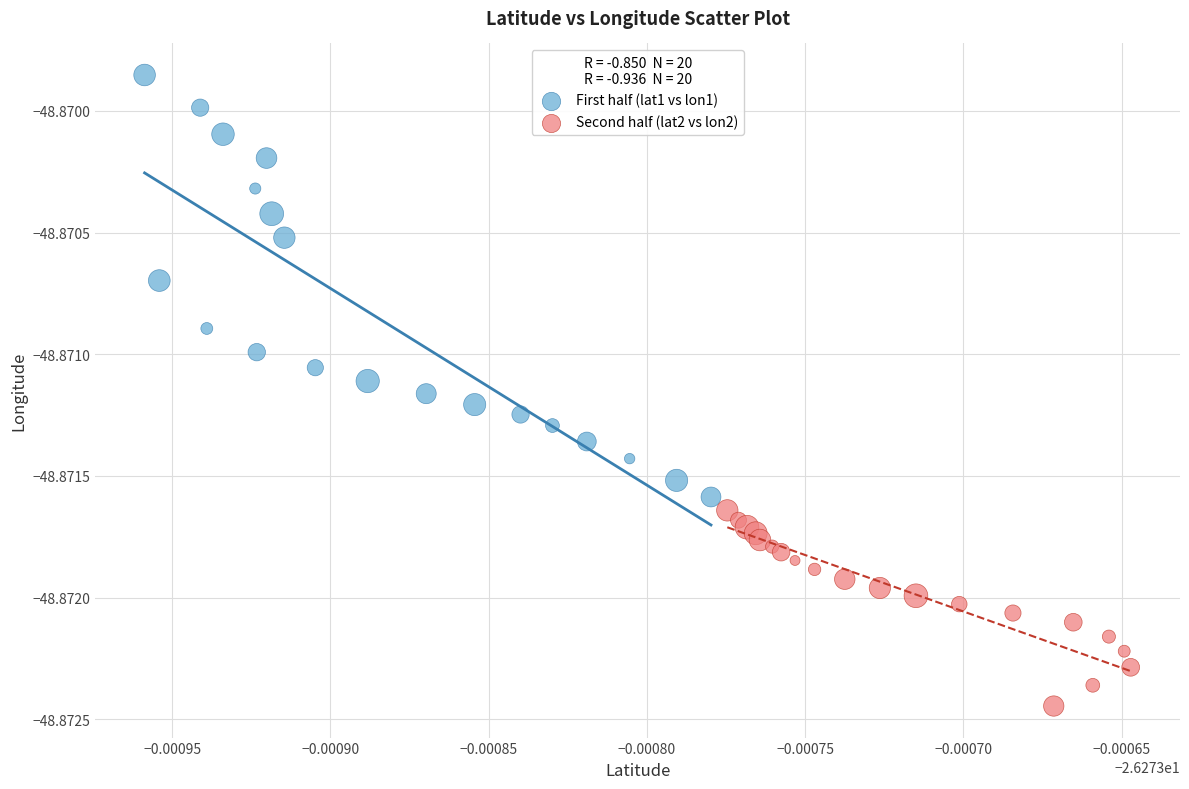

Which series contains the highest Y value?

First half (lat1 vs lon1)